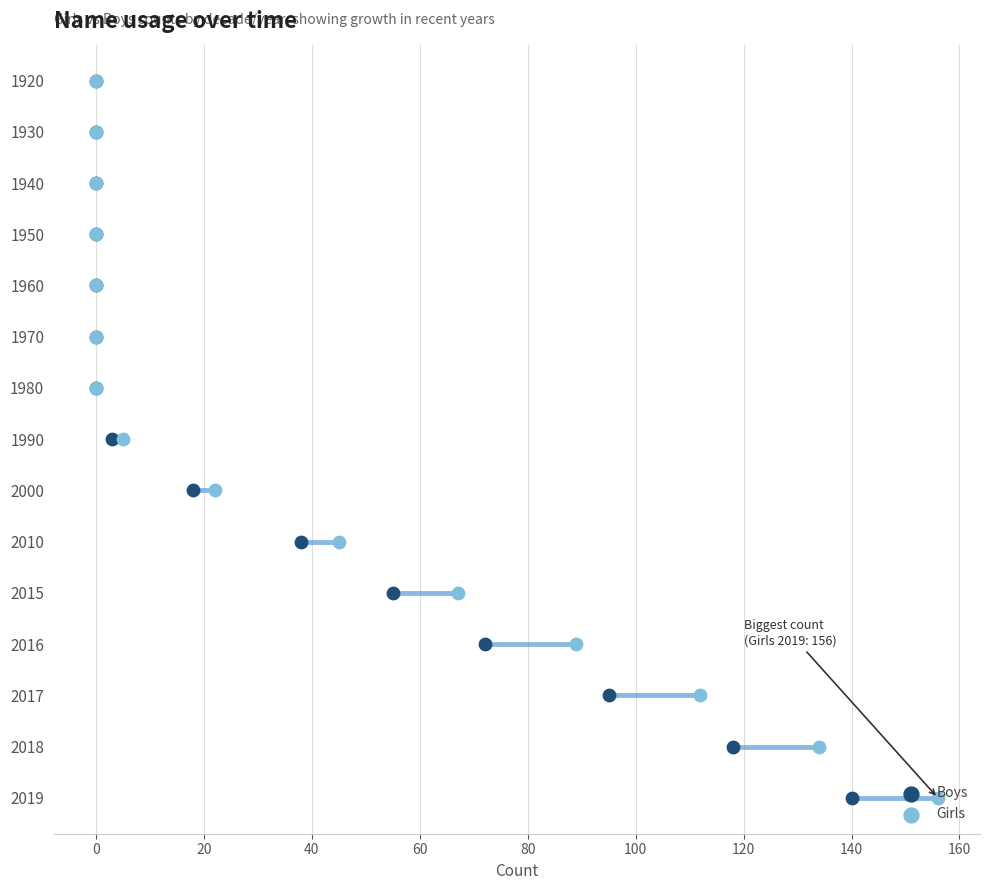

Which series reaches the minimum Y coordinate?

Boys